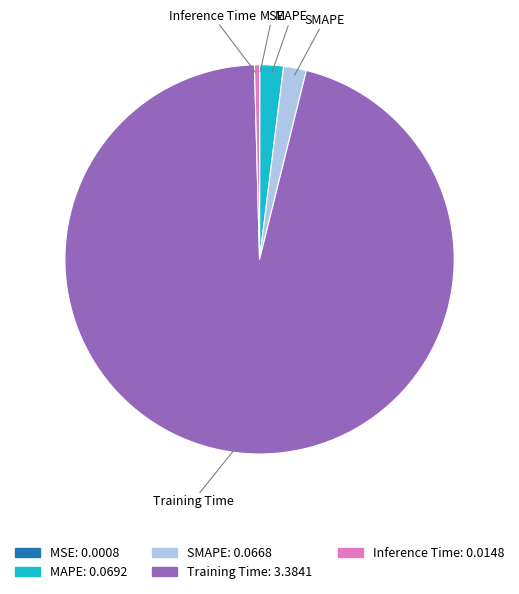

What is the largest slice in the pie chart?

Training Time